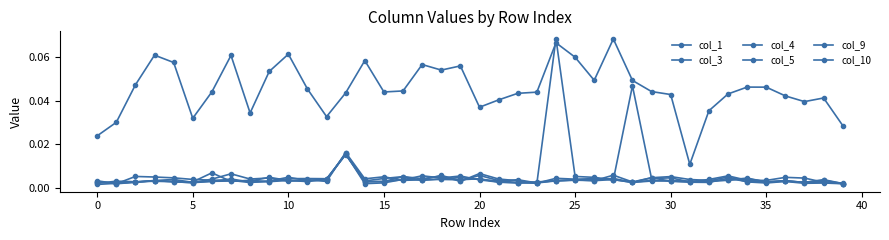

How many distinct data groups are displayed?

6